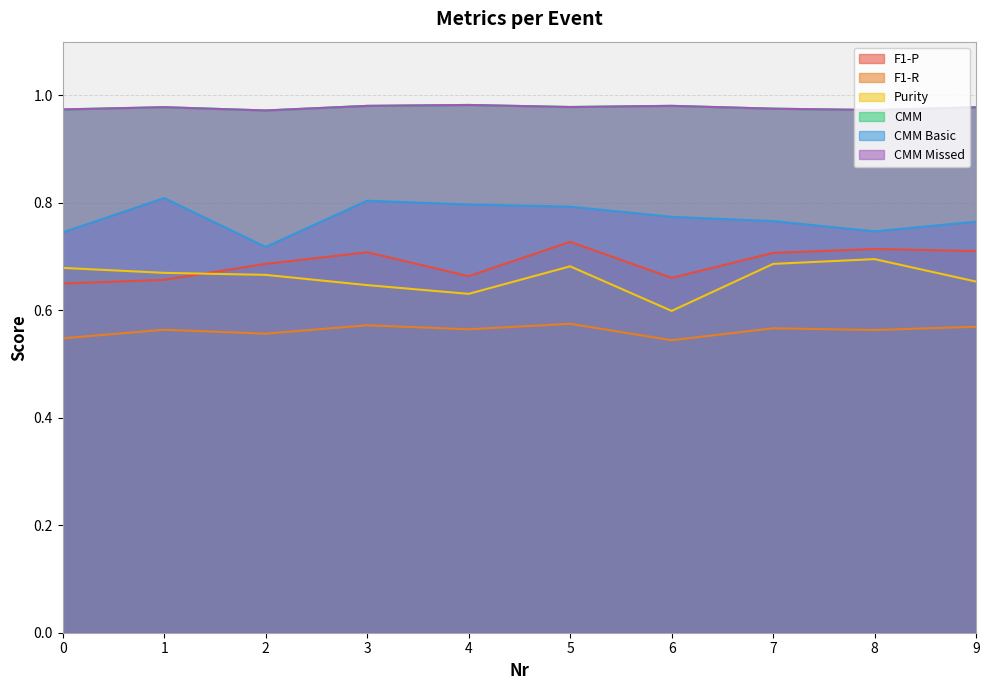

Does the chart have visible grid lines?

Yes